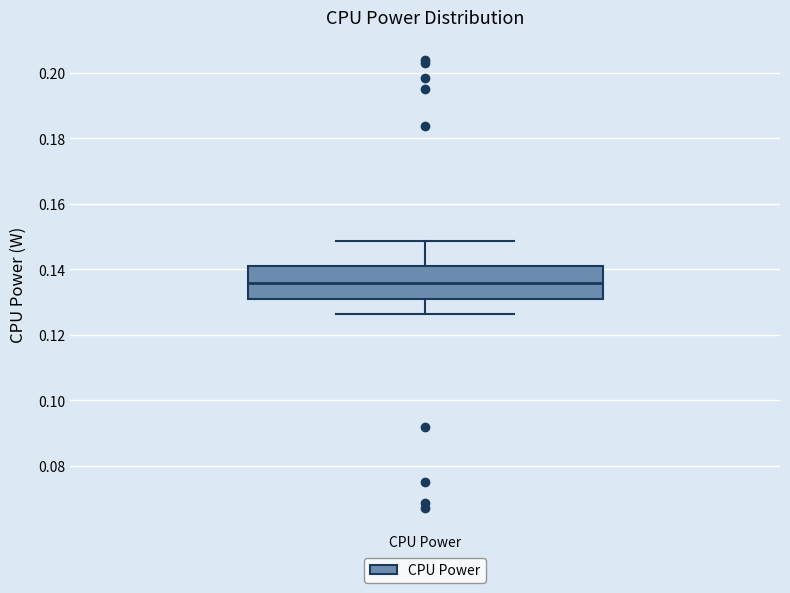

Where is the upper edge of the box for CPU Power on the y-axis? The values are not printed on the chart, so give them approximately, as read against the axis.

0.142